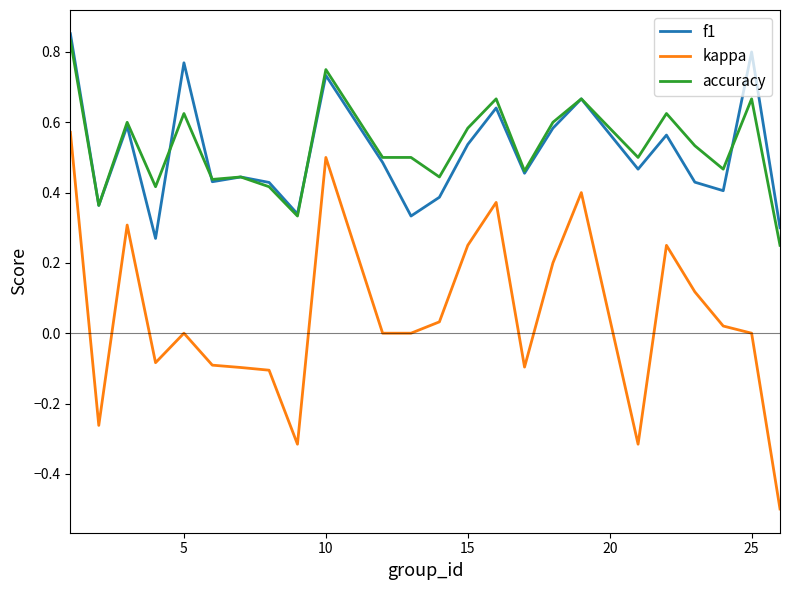

True or false: kappa and accuracy intersect in this chart.

False